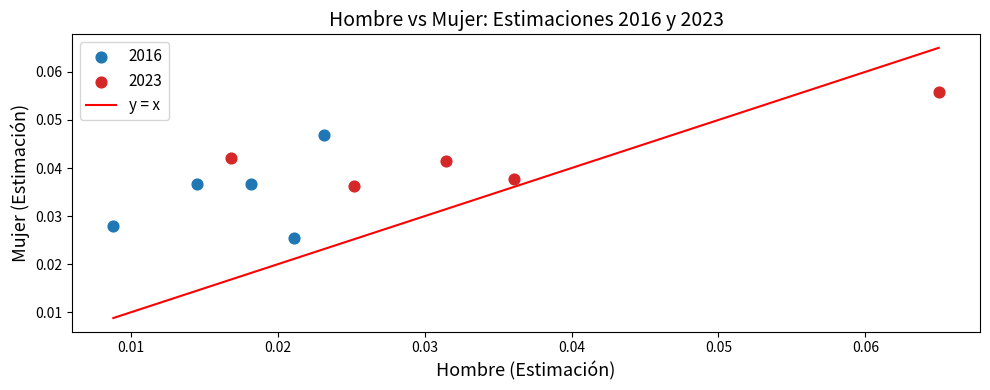

Which series contains the highest Y value?

2023